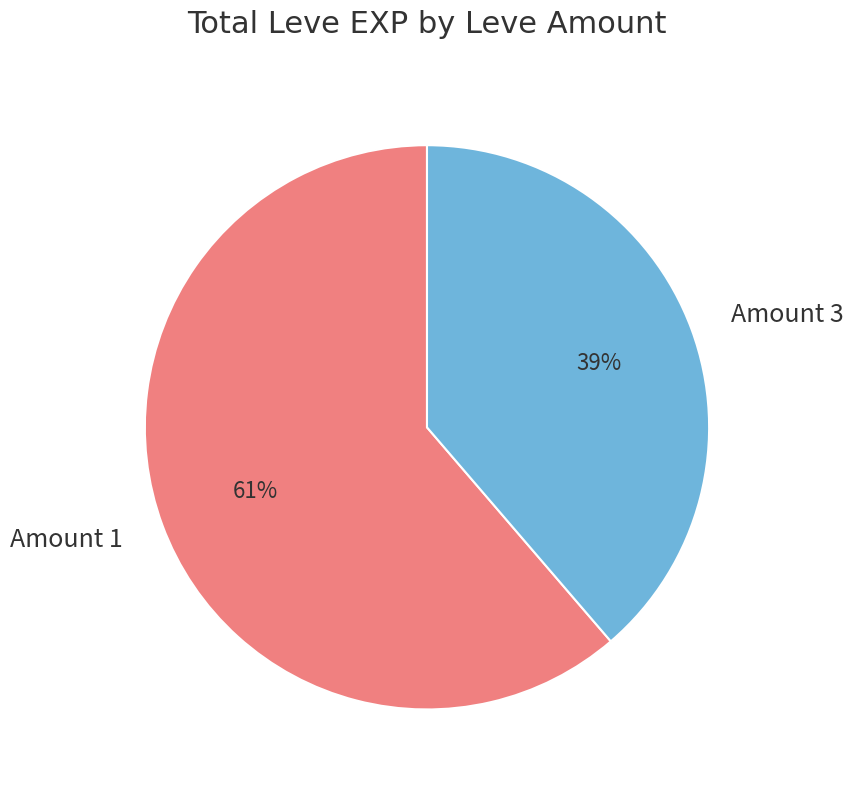

Is the sum of Amount 3 and Amount 1 greater than half?

Yes